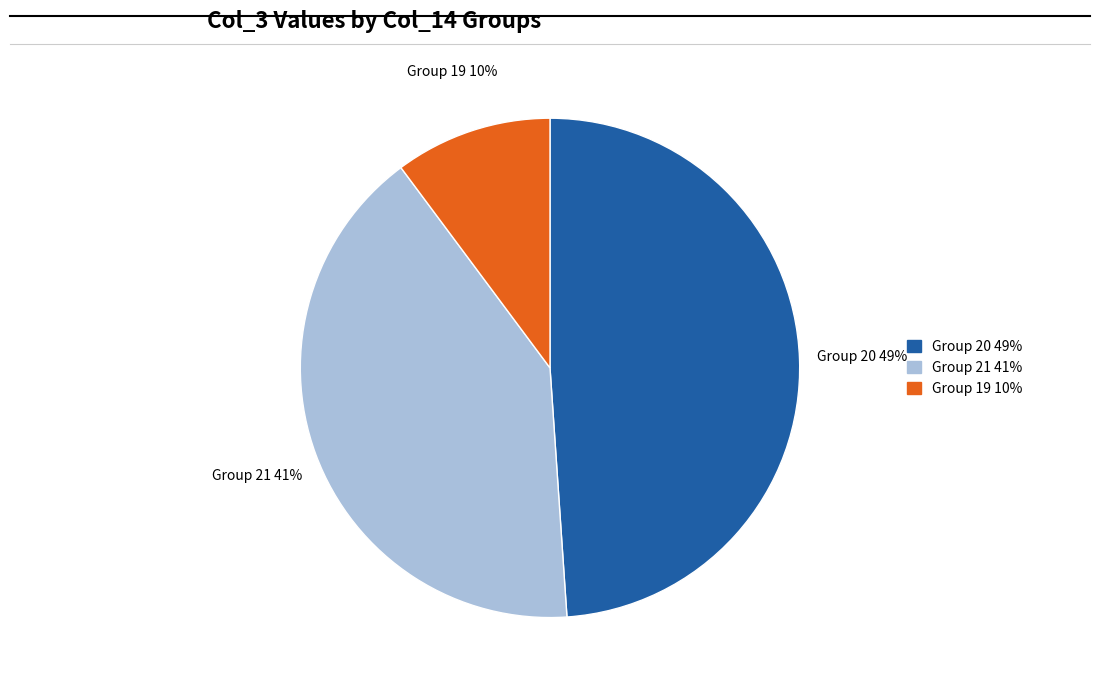

Count the number of slices in the pie.

3